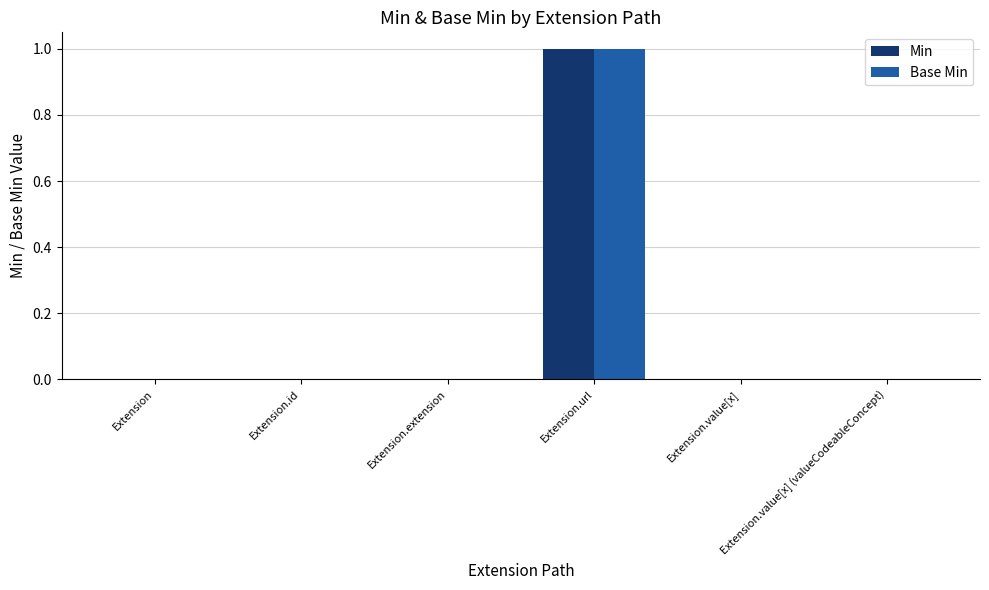

True or false: Base Min has a value of 0 at Extension.value[x].

True